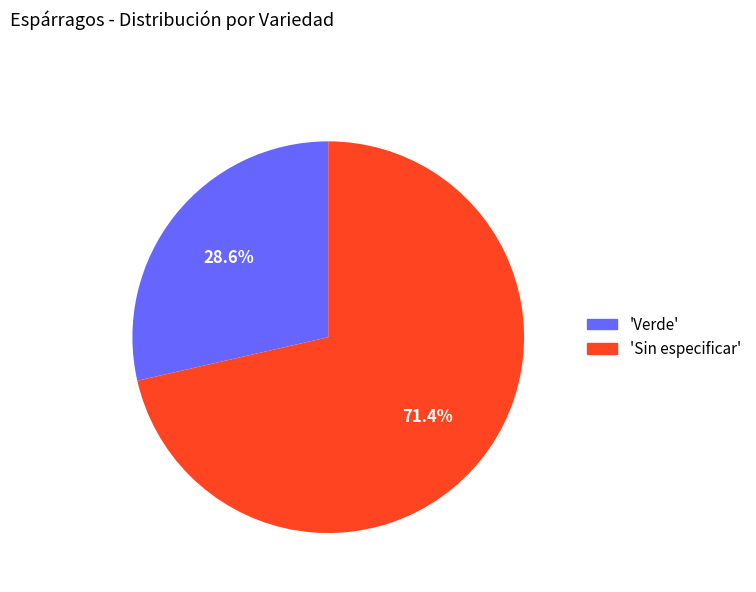

Rank the categories by value from lowest to highest.

'Verde', 'Sin especificar'